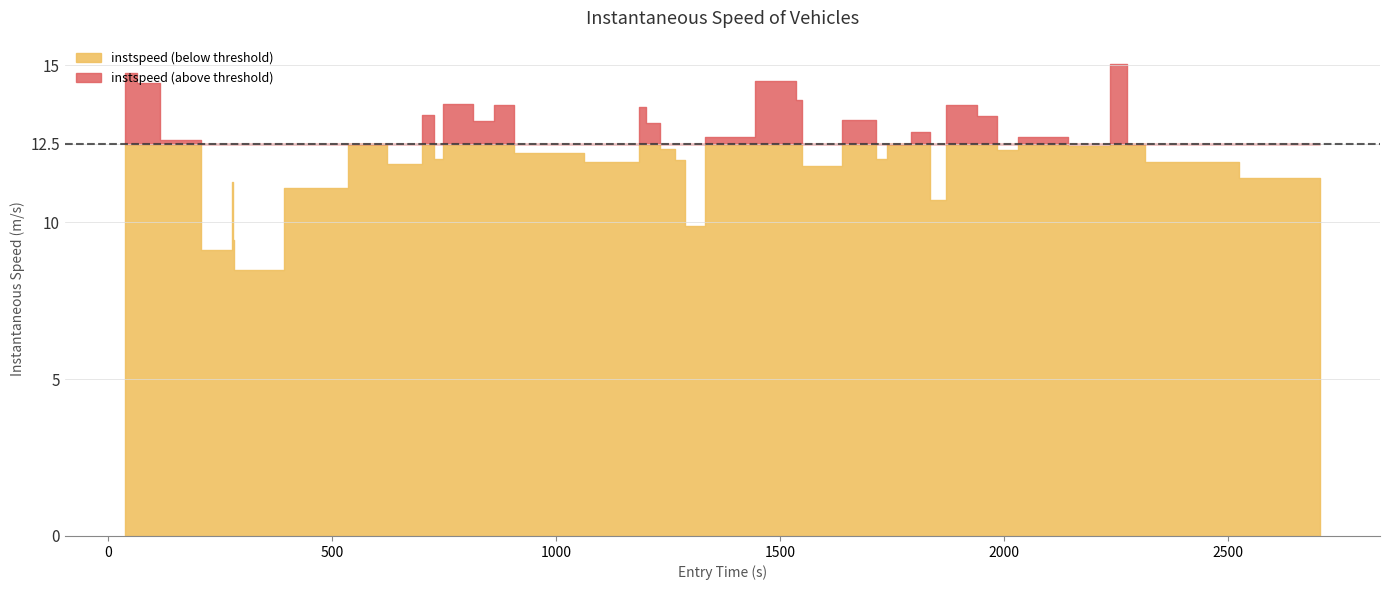

What is the ratio of the value at 24 to the value at 11?

1.2